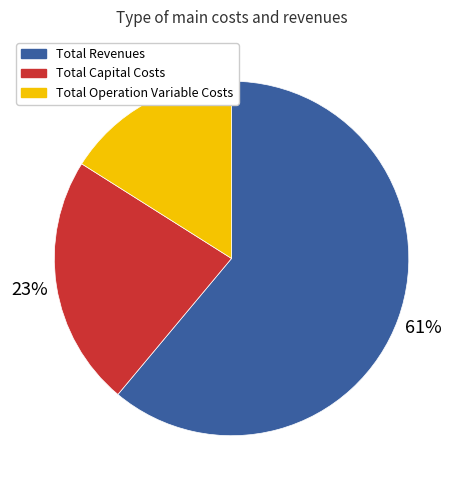

Between Total Revenues and Total Operation Variable Costs, which is larger?

Total Revenues